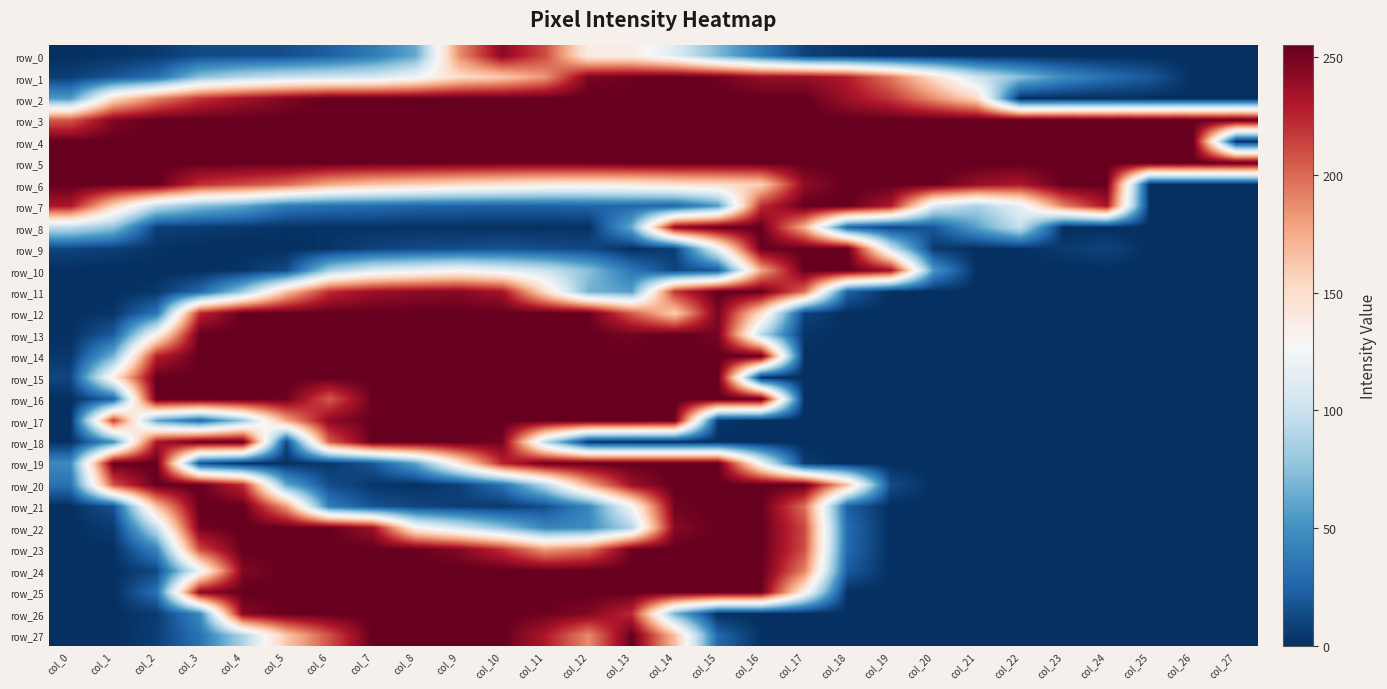

List the series in order of their peak value, lowest first.

row_0, row_1, row_2, row_3, row_4, row_5, row_6, row_7, row_8, row_9, row_10, row_11, row_12, row_13, row_14, row_15, row_16, row_17, row_18, row_19, row_20, row_21, row_22, row_23, row_24, row_25, row_26, row_27